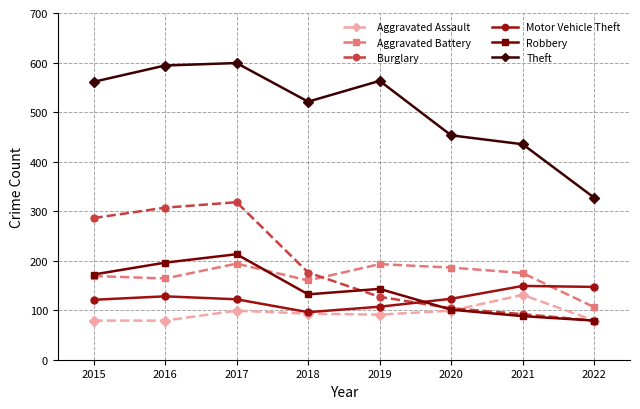

What is the approximate value of Motor Vehicle Theft at 2016?

128